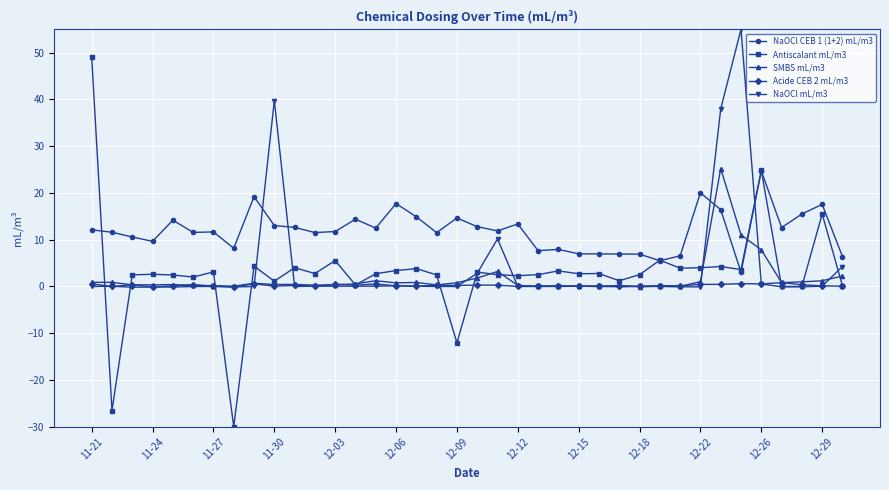

What is the maximum value shown in the chart?

55.0